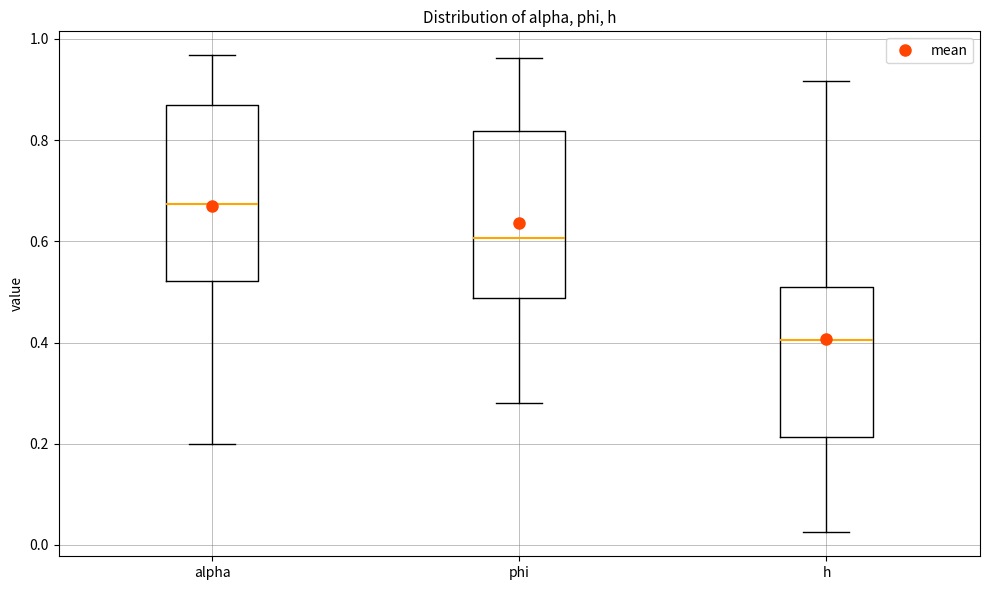

Which box's median line is the highest?

alpha